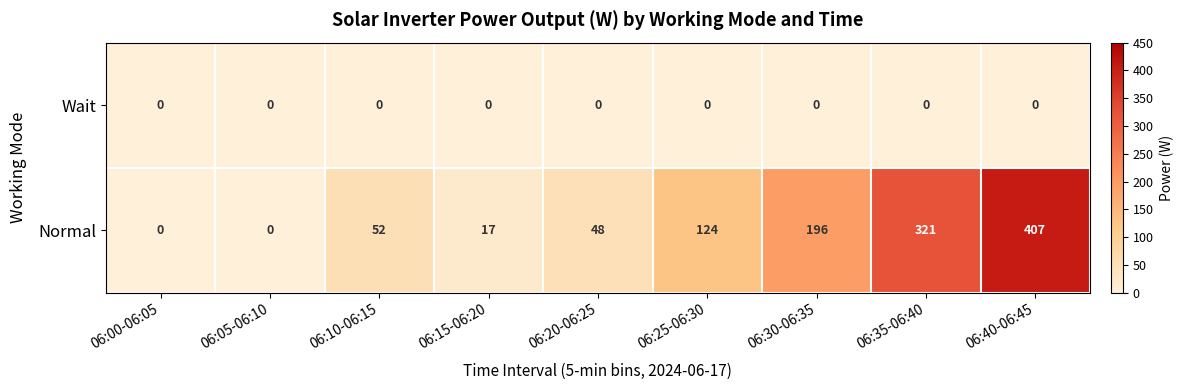

Which series has the largest total across all categories?

Normal